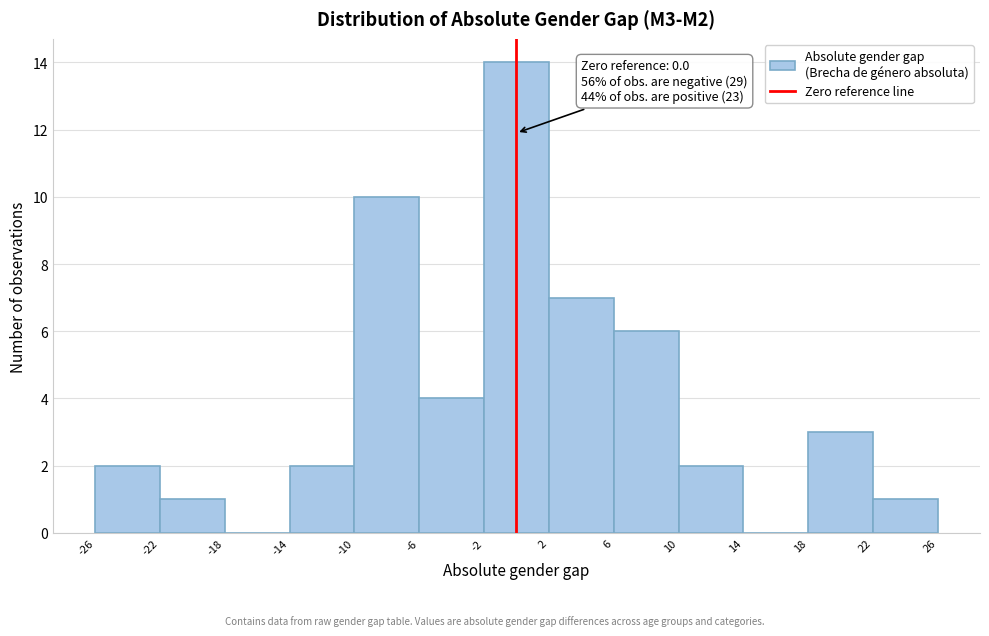

Which range on the x-axis has the tallest bar?

-2 to 2